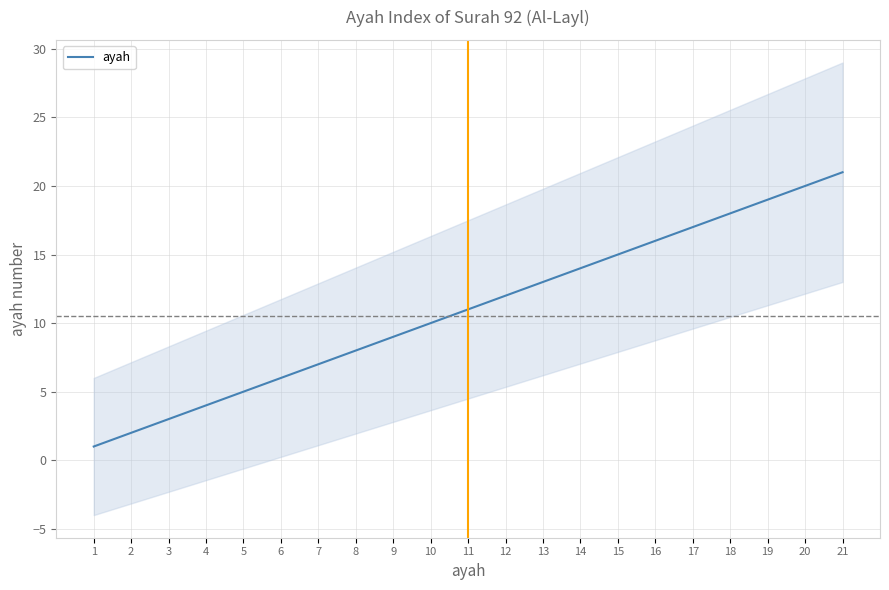

The value at 7 is 9. True or false?

False